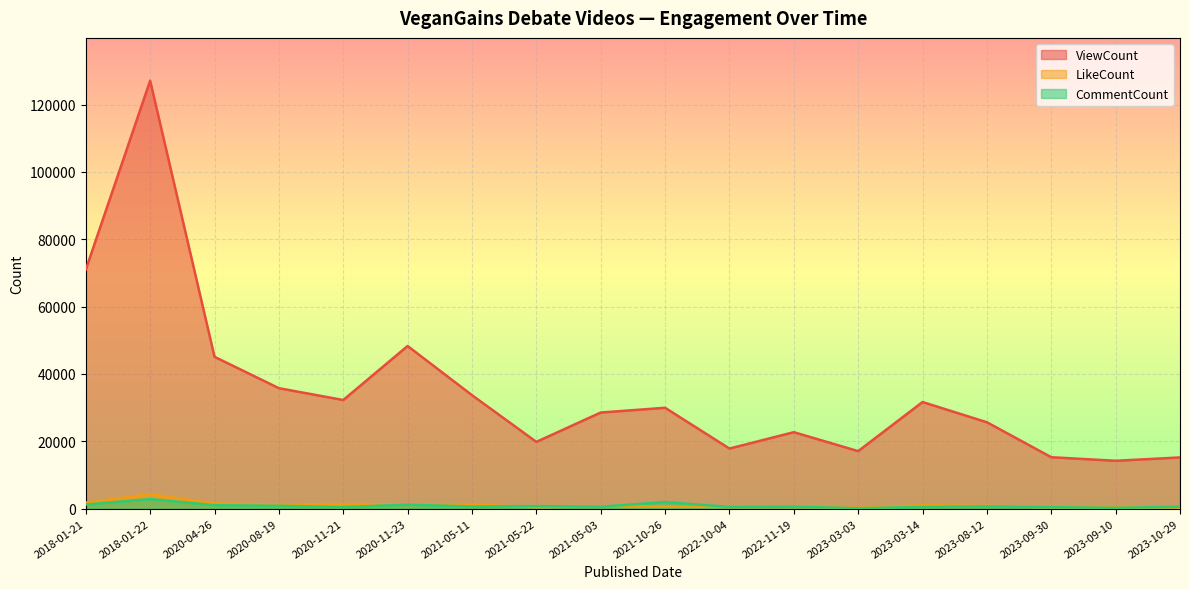

What is the label of the 11th point from the right?

2021-05-22